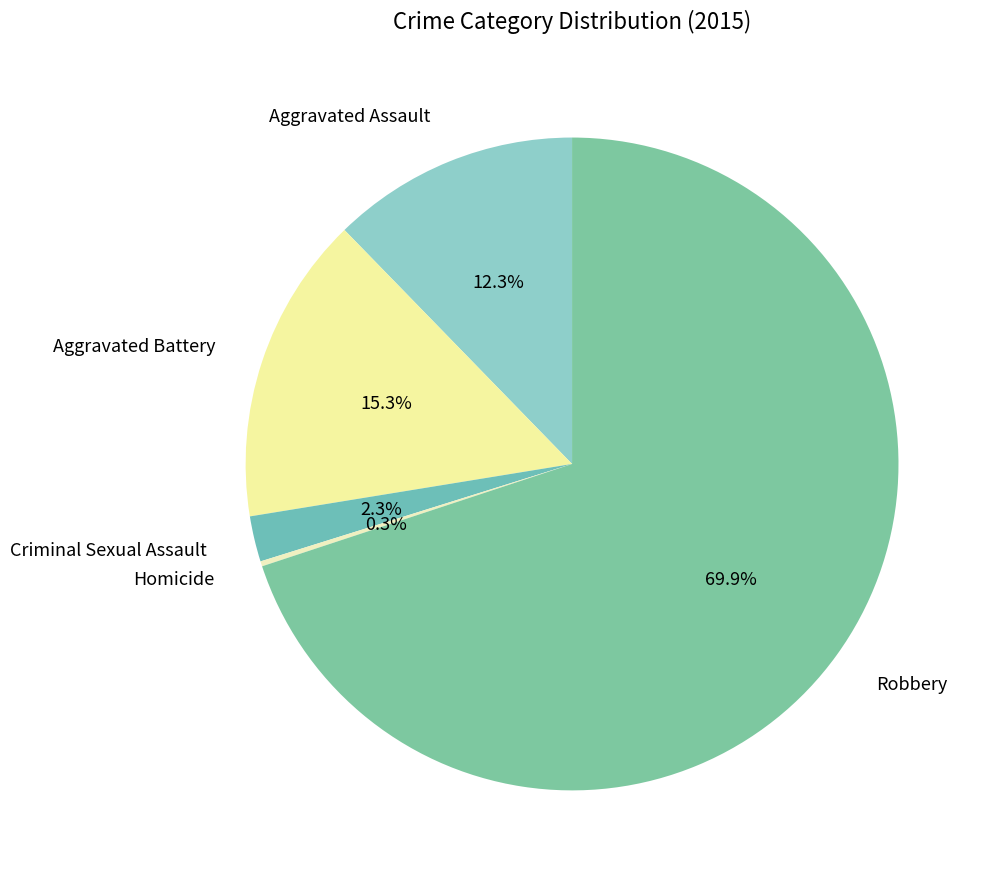

Does Robbery represent more than half of the total?

Yes